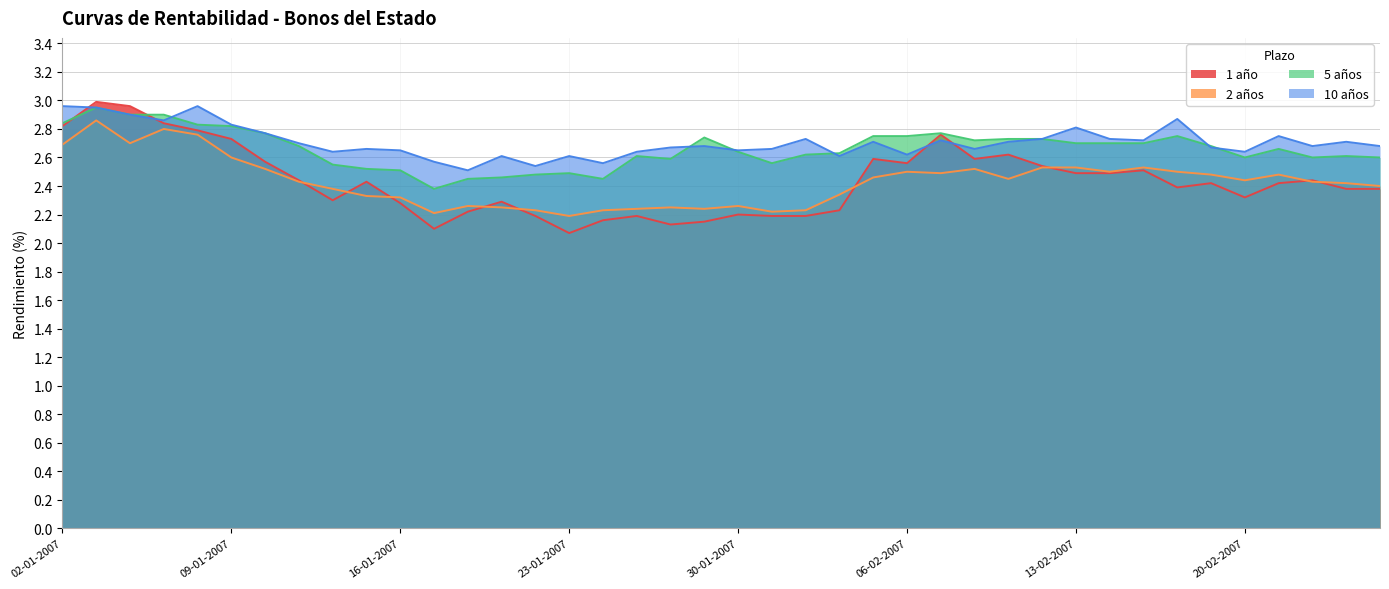

In 2 años, how many points are higher than both neighbors (excluding endpoints)?

9